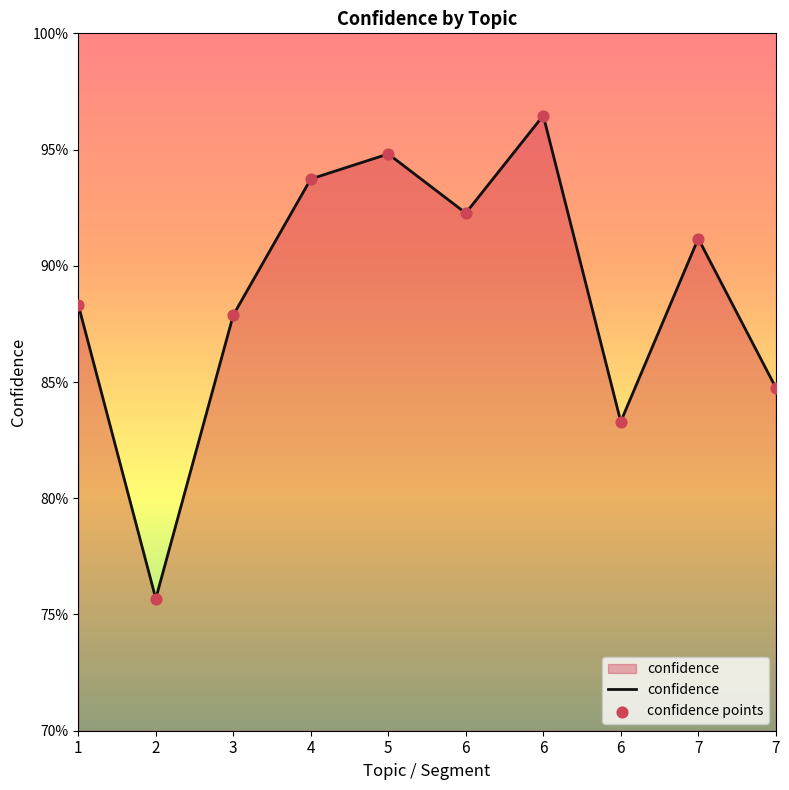

Does the chart have visible grid lines?

No